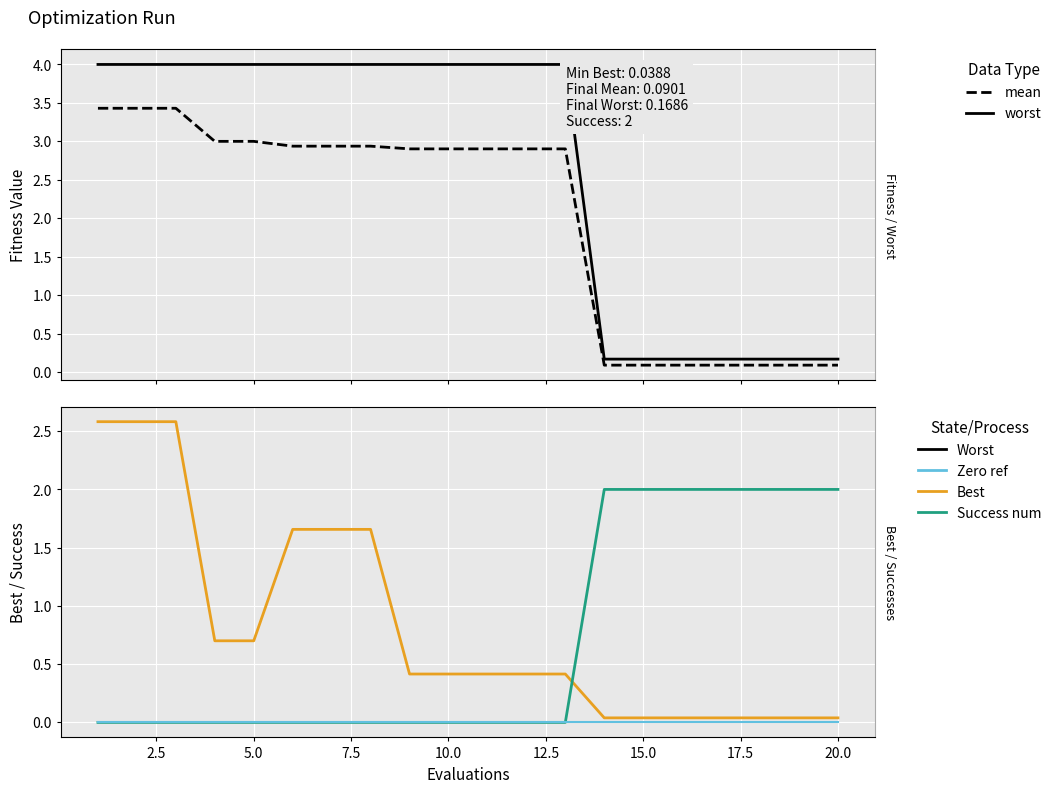

Which series has the largest total across all categories?

worst